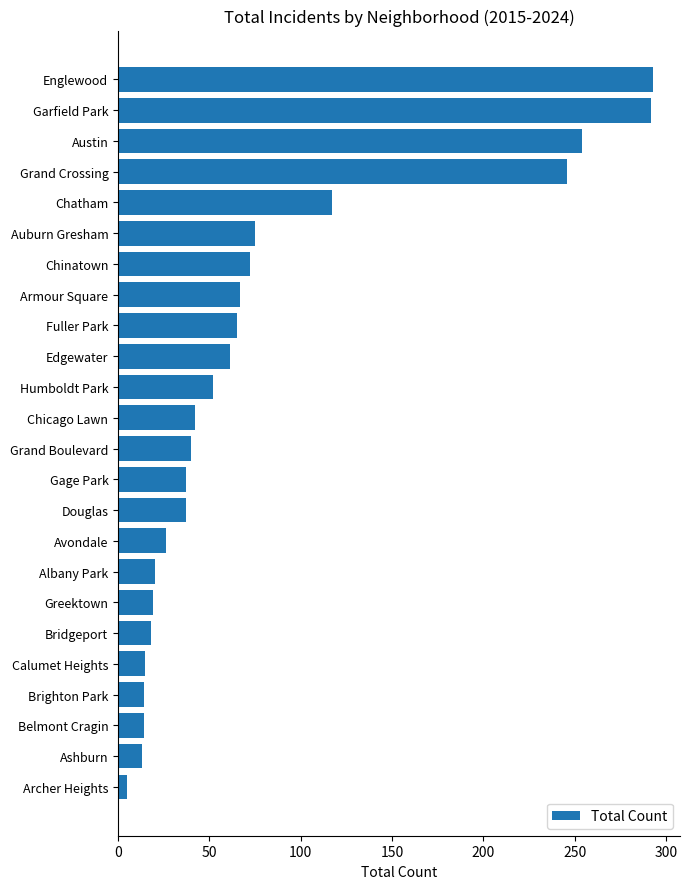

The chart shows a value of 9 at Albany Park. True or false?

False